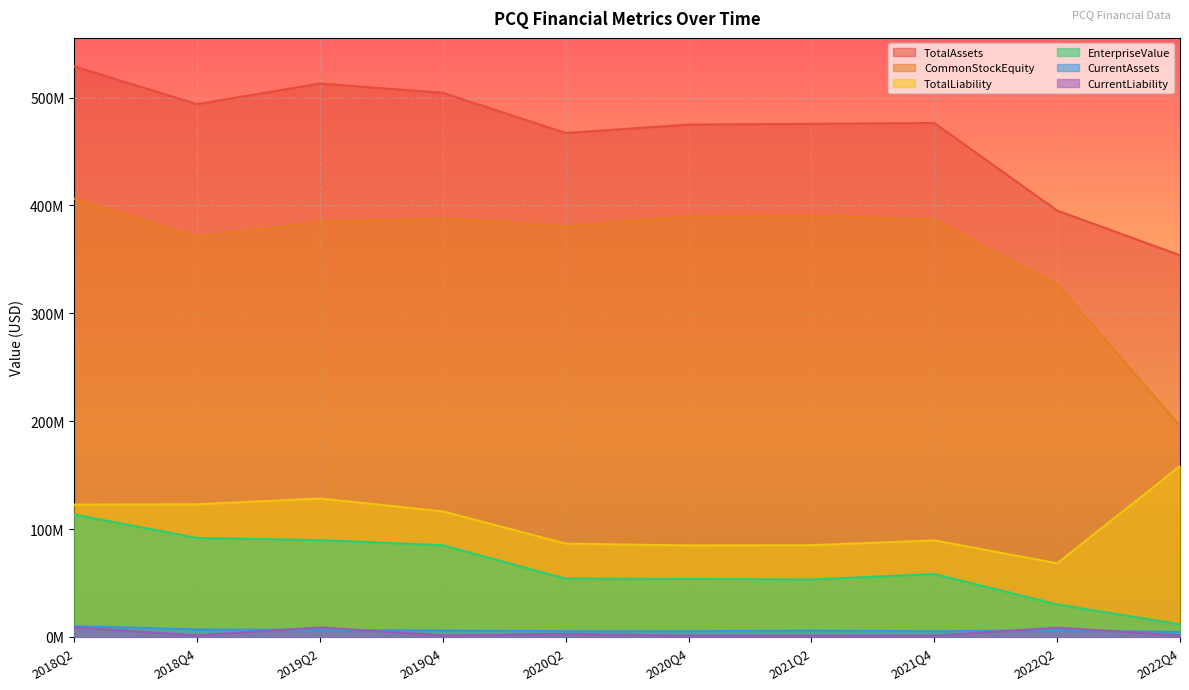

What value does the CommonStockEquity series have at 2022Q4, to the nearest 10?

195462000